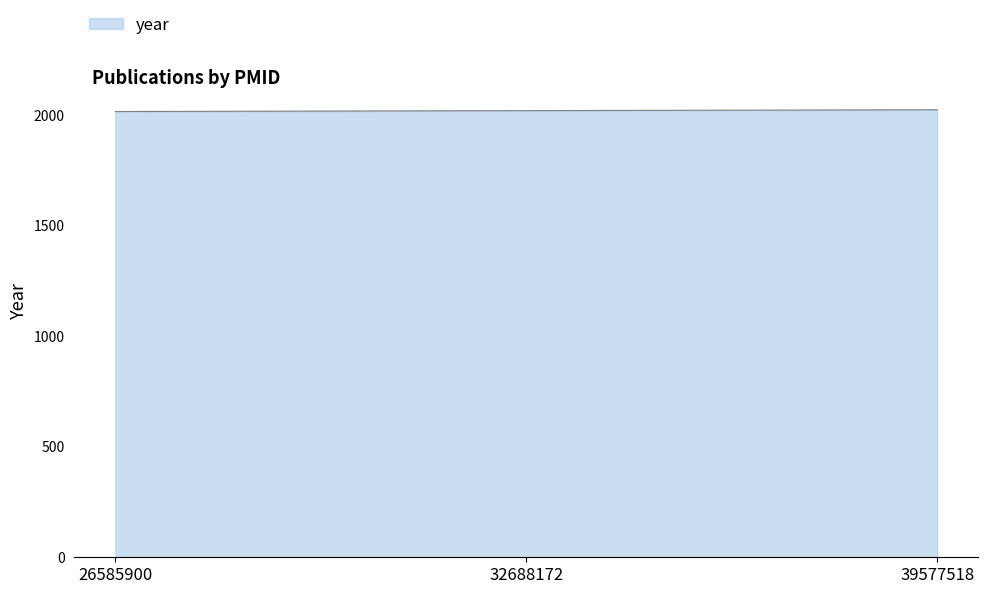

What is the maximum value shown in the chart?

2024